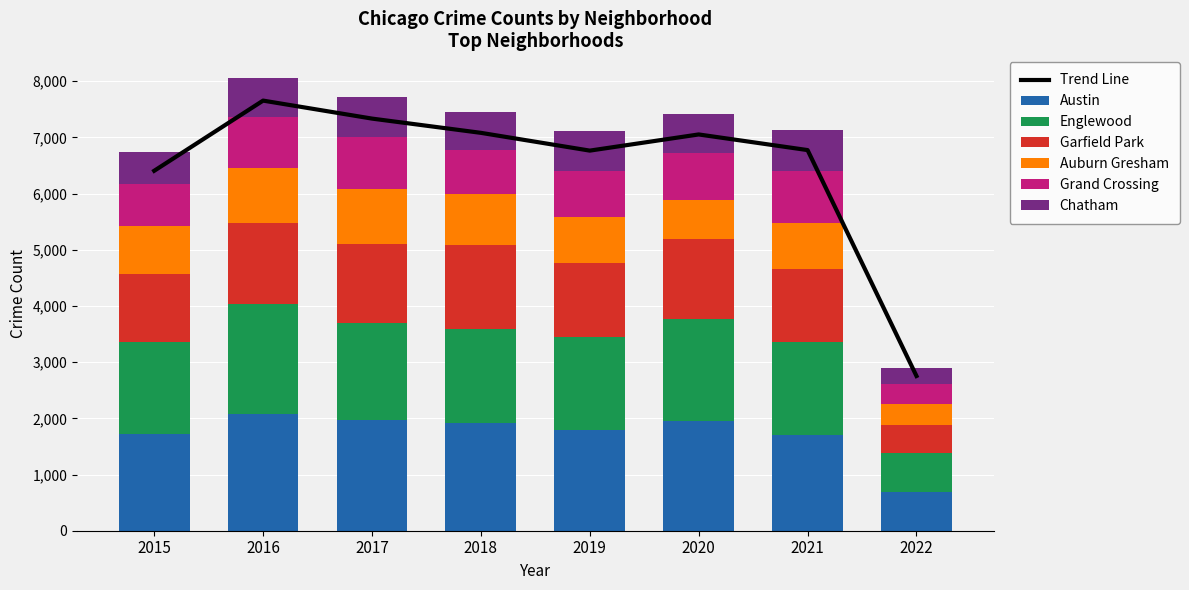

Is it true that Austin equals 1912 at 2018?

True